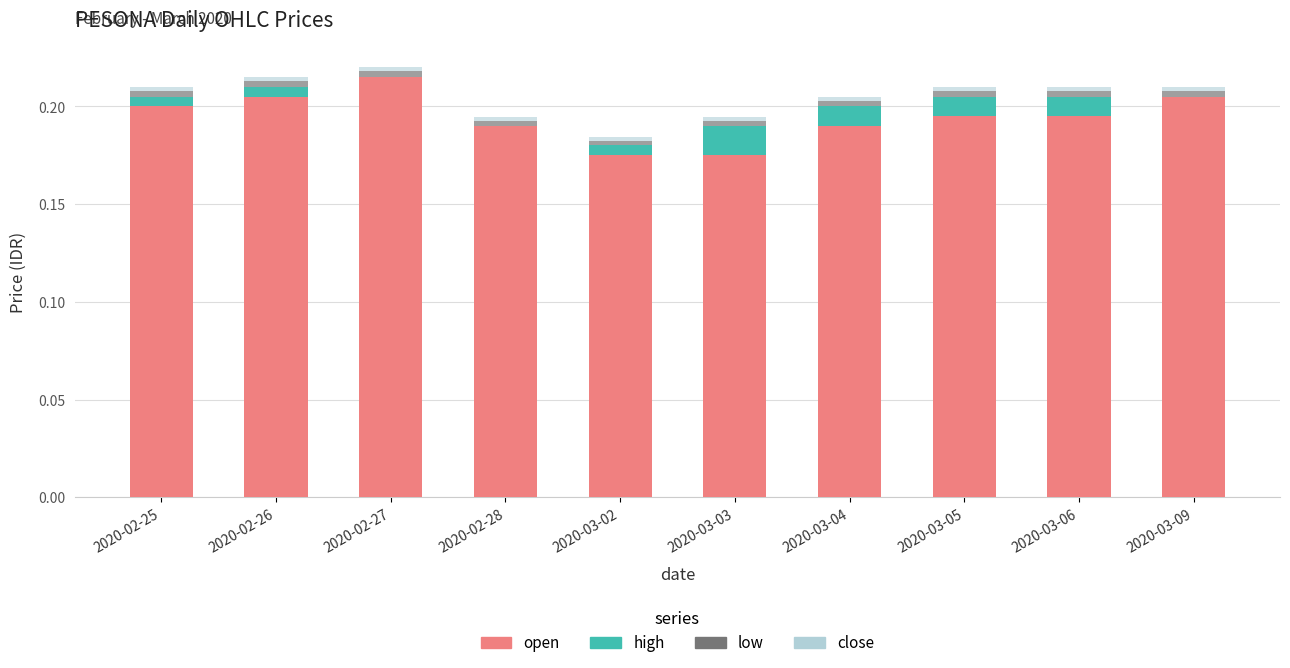

At which label does open reach its peak?

2020-02-27